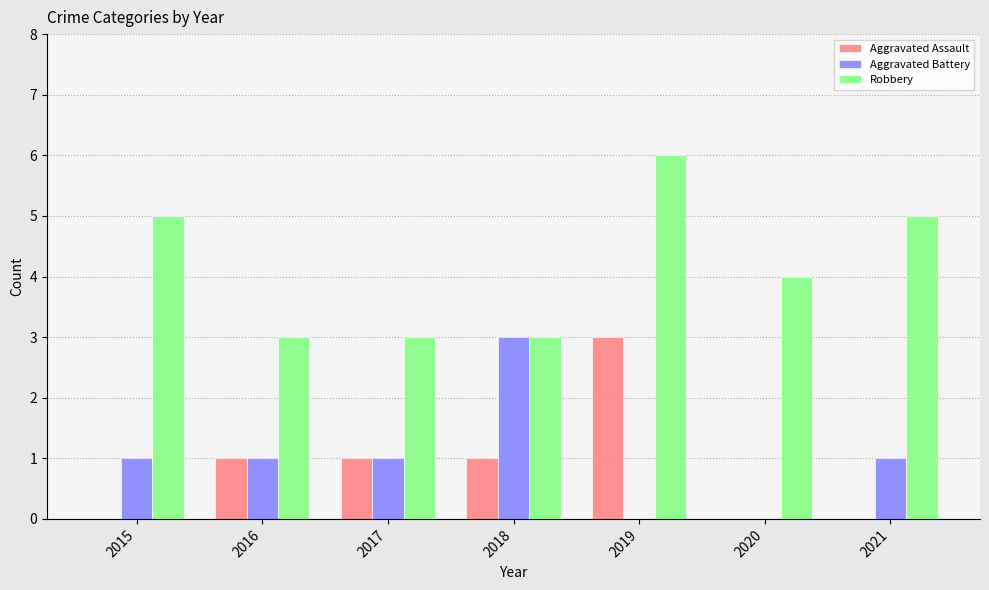

At which category is the sum across all series the highest?

2019